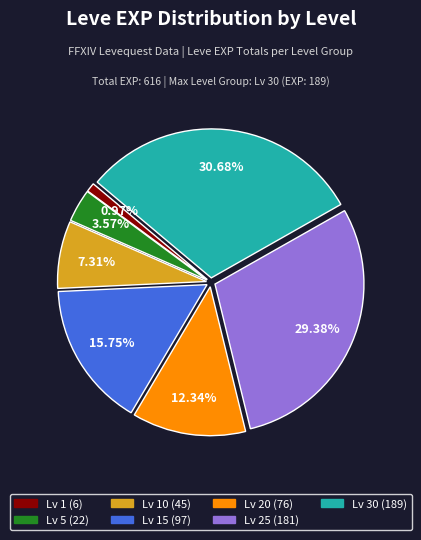

Does any single category account for the majority?

No